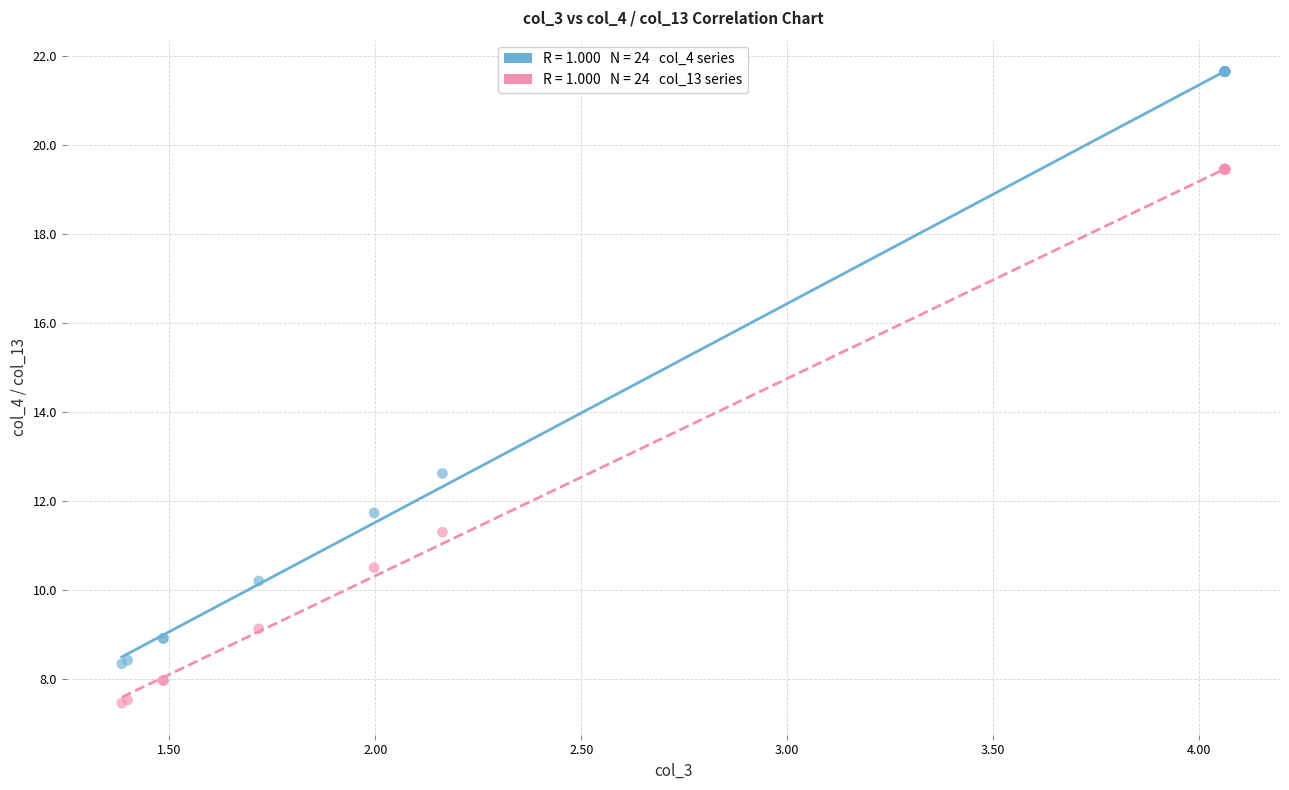

Across all series, what Y value is closest to 14?

12.6